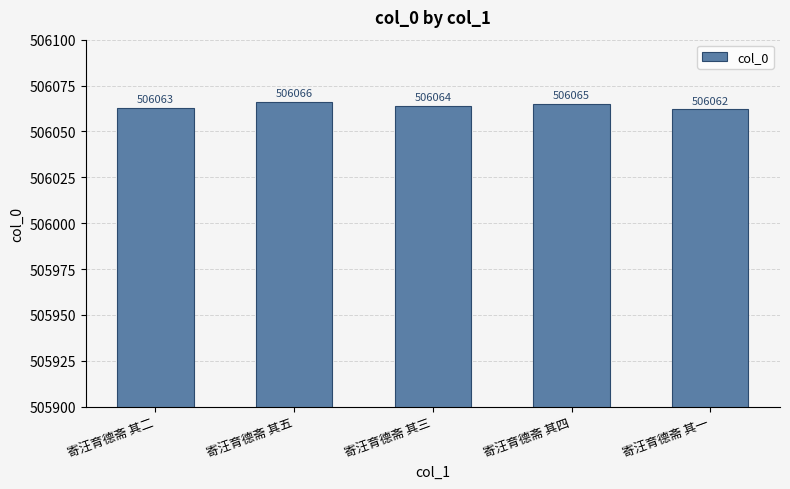

Rank the categories by value from highest to lowest.

寄汪育德斋 其五, 寄汪育德斋 其四, 寄汪育德斋 其三, 寄汪育德斋 其二, 寄汪育德斋 其一